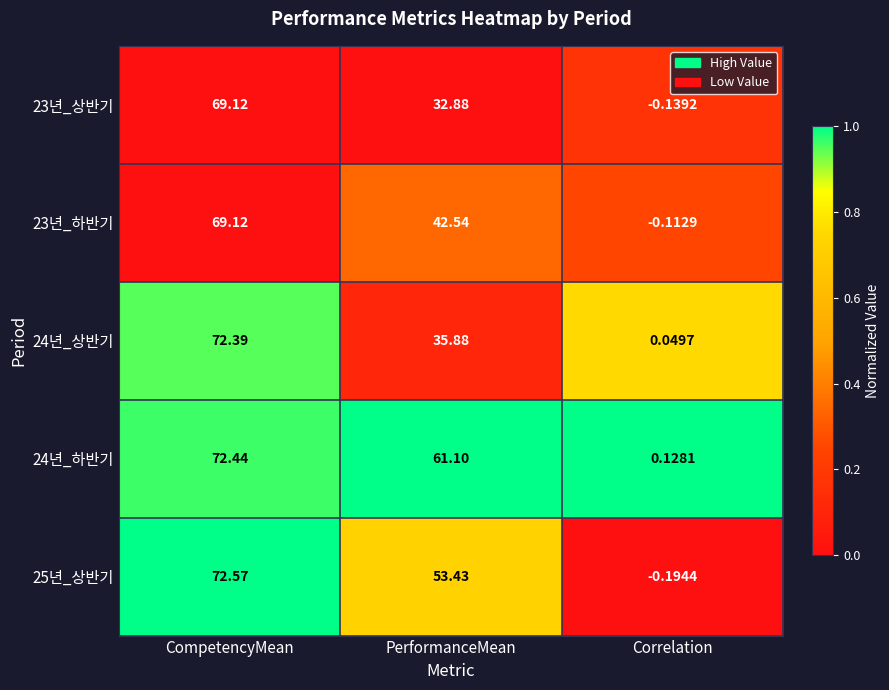

Is the value of 23년_상반기 at CompetencyMean greater than the value of 23년_하반기 at PerformanceMean?

Yes